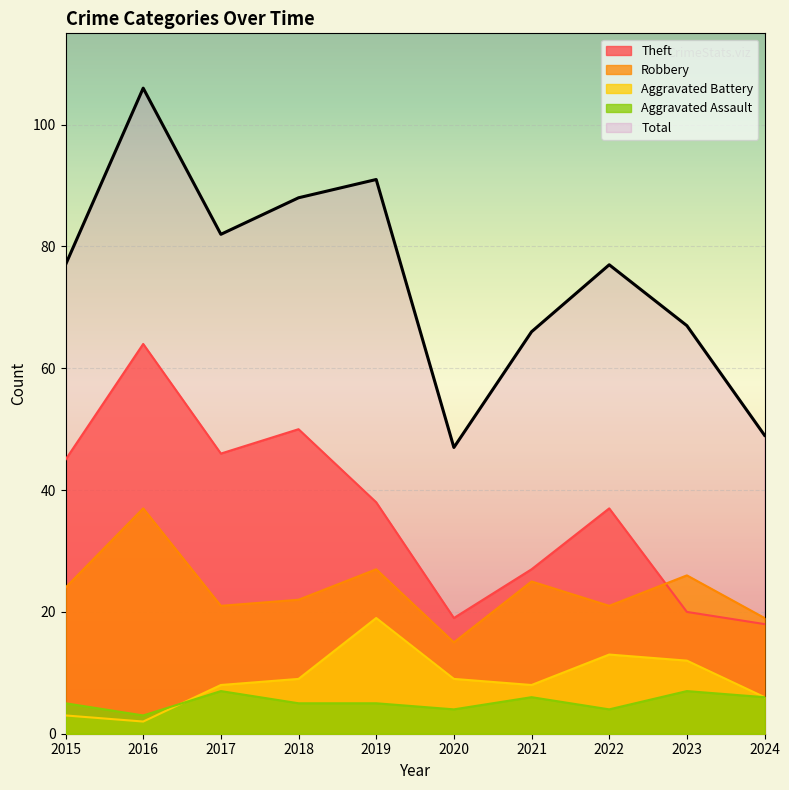

How many interior local valleys does the Total series have?

2